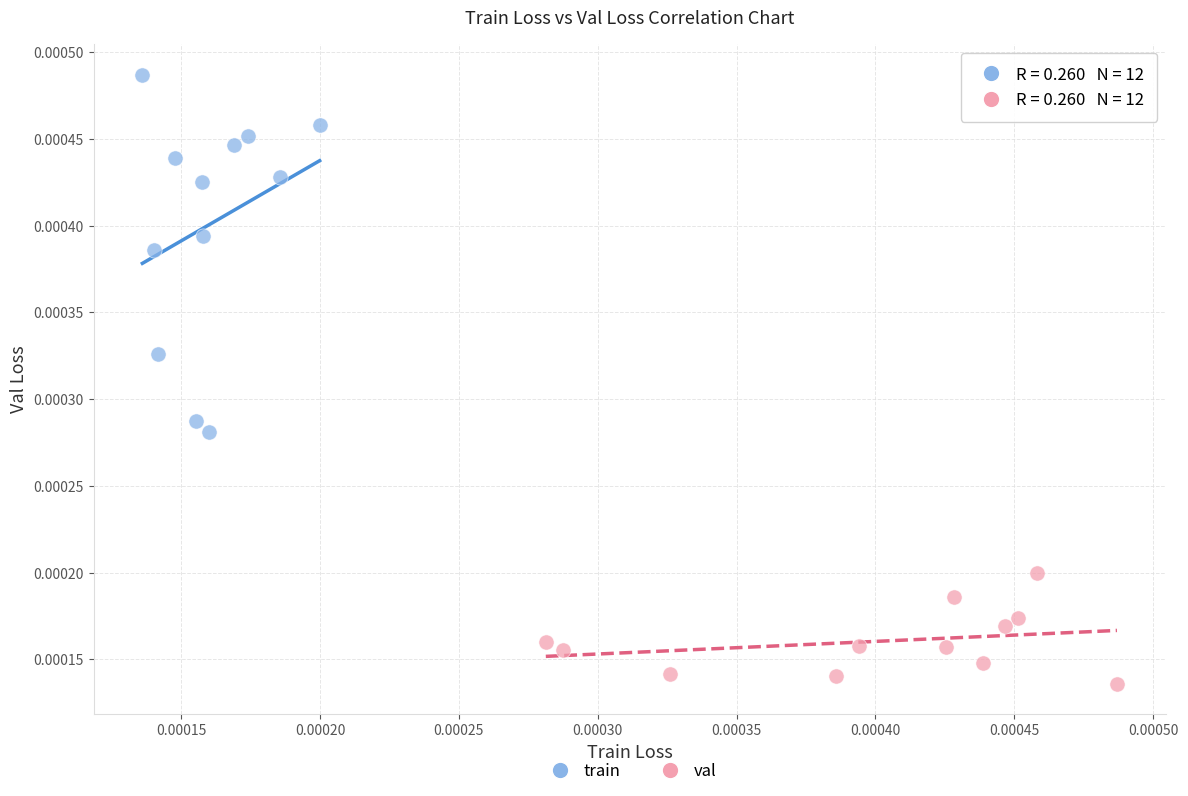

Which series reaches the minimum Y coordinate?

val